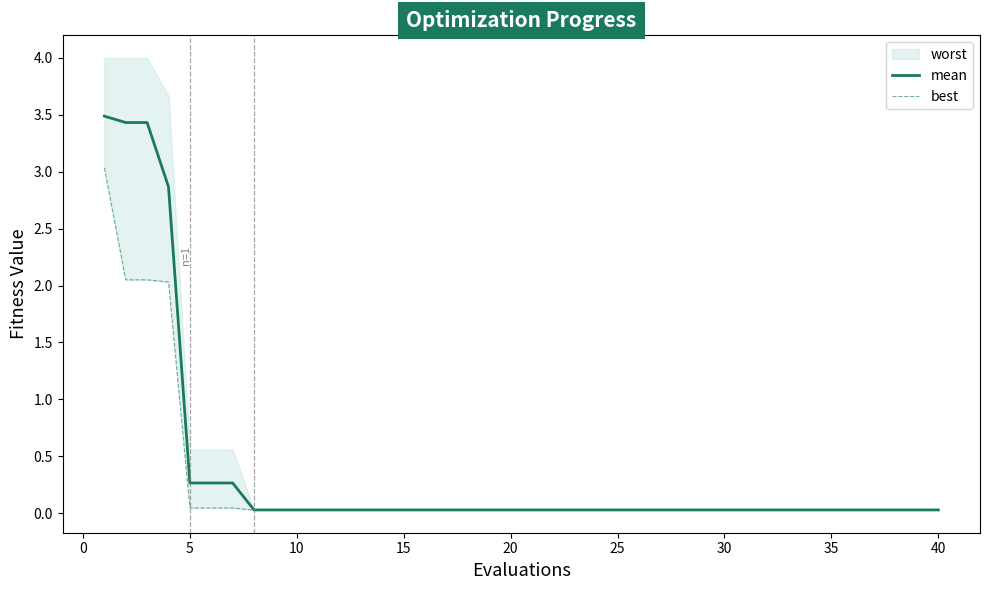

What is the maximum value for mean?

3.5